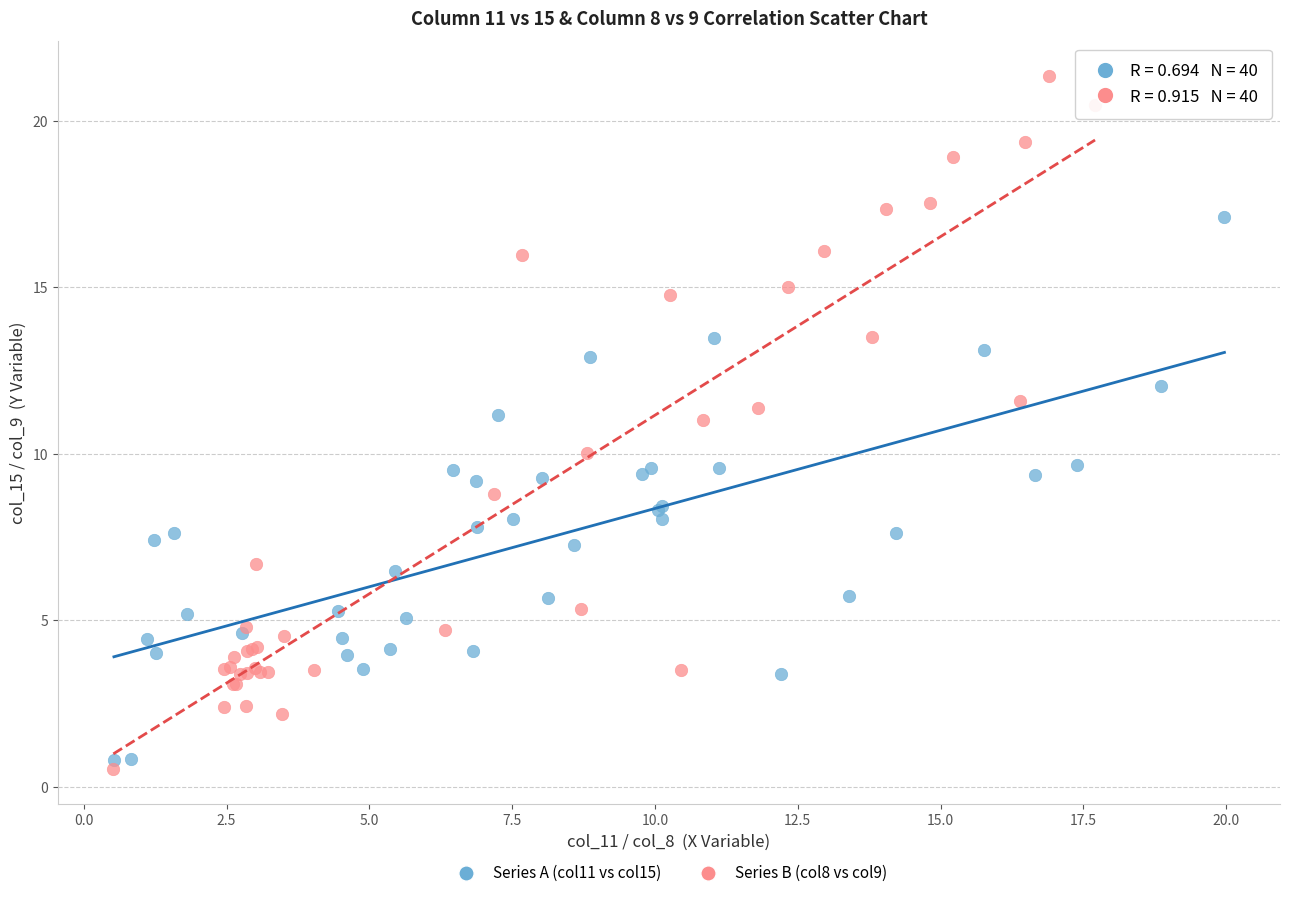

Which series has the largest Y range (max minus min)?

Series B (col8 vs col9)